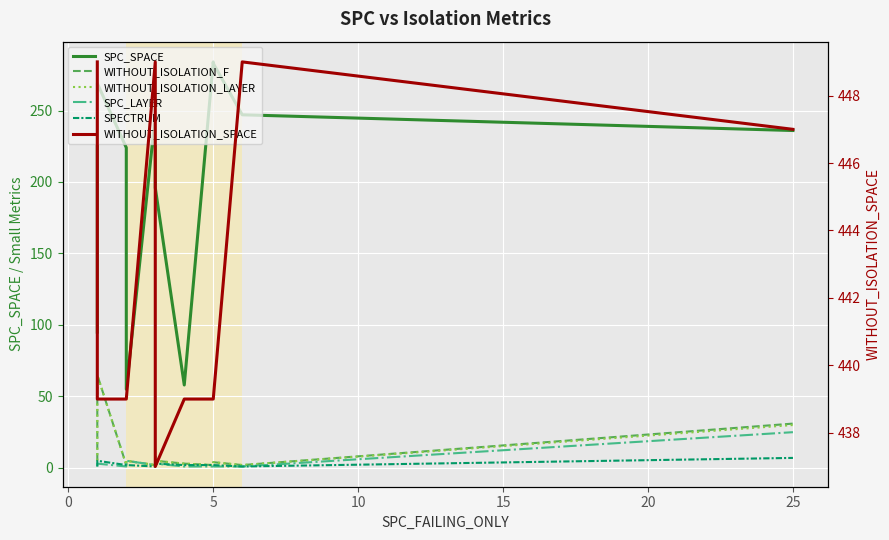

The value of WITHOUT_ISOLATION_LAYER at 30 is 1. True or false?

False